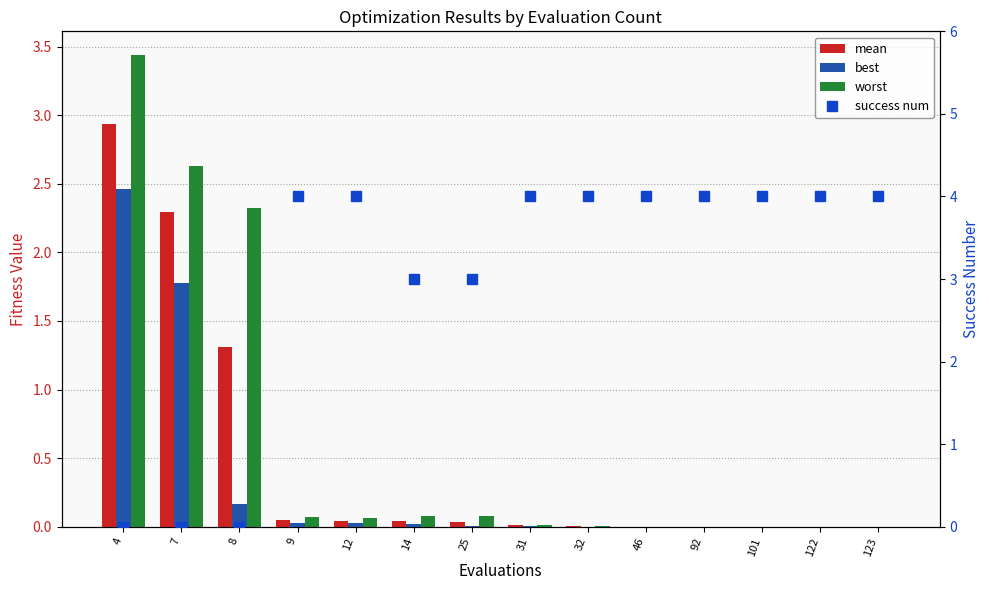

The value of mean at 101 is 0.0. True or false?

True